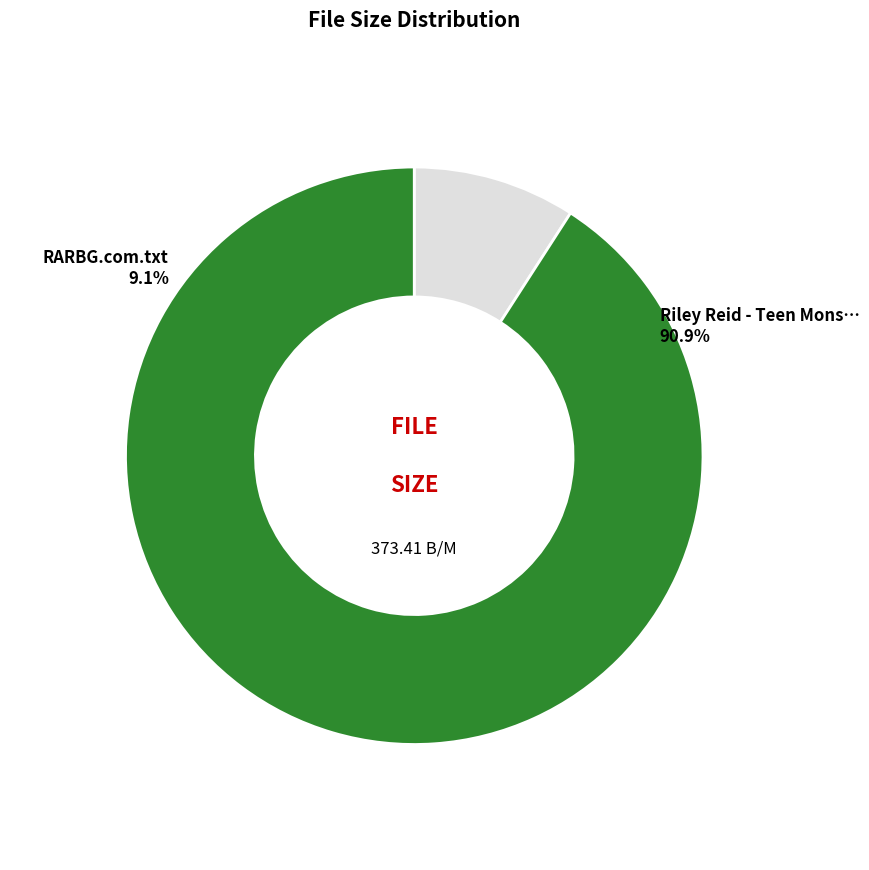

Rank the categories by value from highest to lowest.

Riley Reid - Teen Monster Cock Worship, RARBG.com.txt